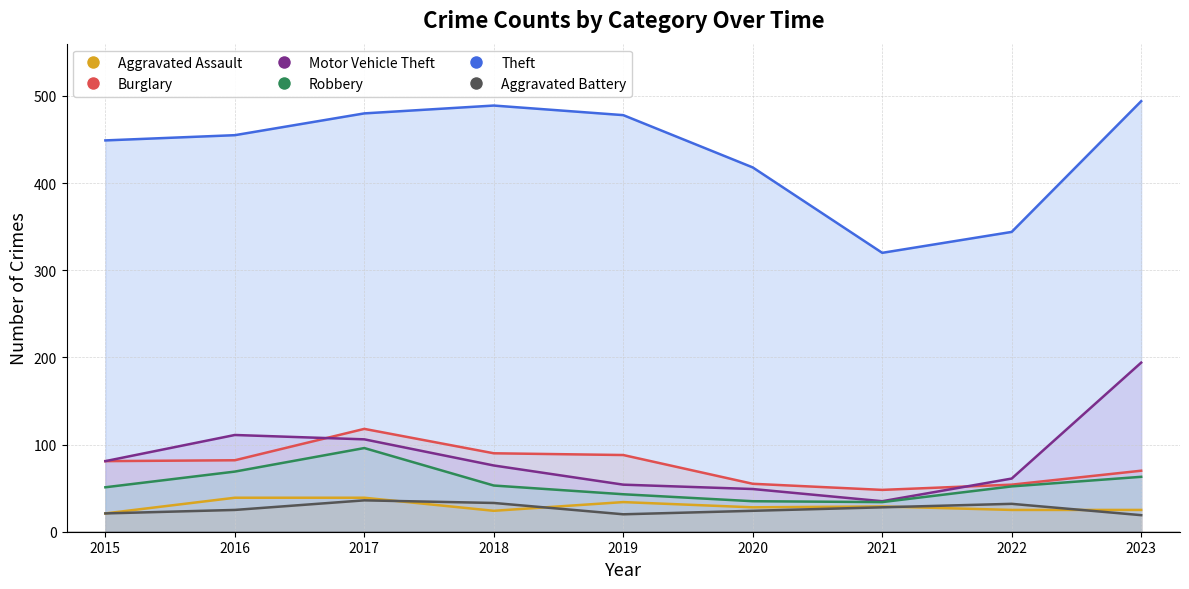

Is it true that Theft equals 177 at 2021?

False